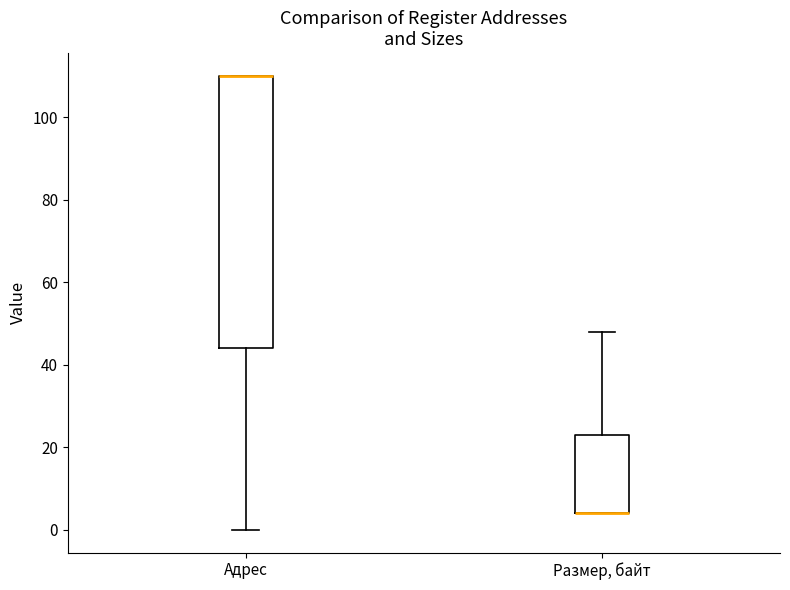

Reading left to right, transcribe this box plot: for each box, give where its median line is, the range the box spans, and where its two whiskers end, as read against the y-axis. The values are not printed on the chart, so give them approximately, as read against the axis.

Адрес: median 110 (drawn on the box's upper edge), box 44 to 110, whiskers 0 to 110
Размер, байт: median 4 (drawn on the box's lower edge), box 4 to 24, whiskers 4 to 48